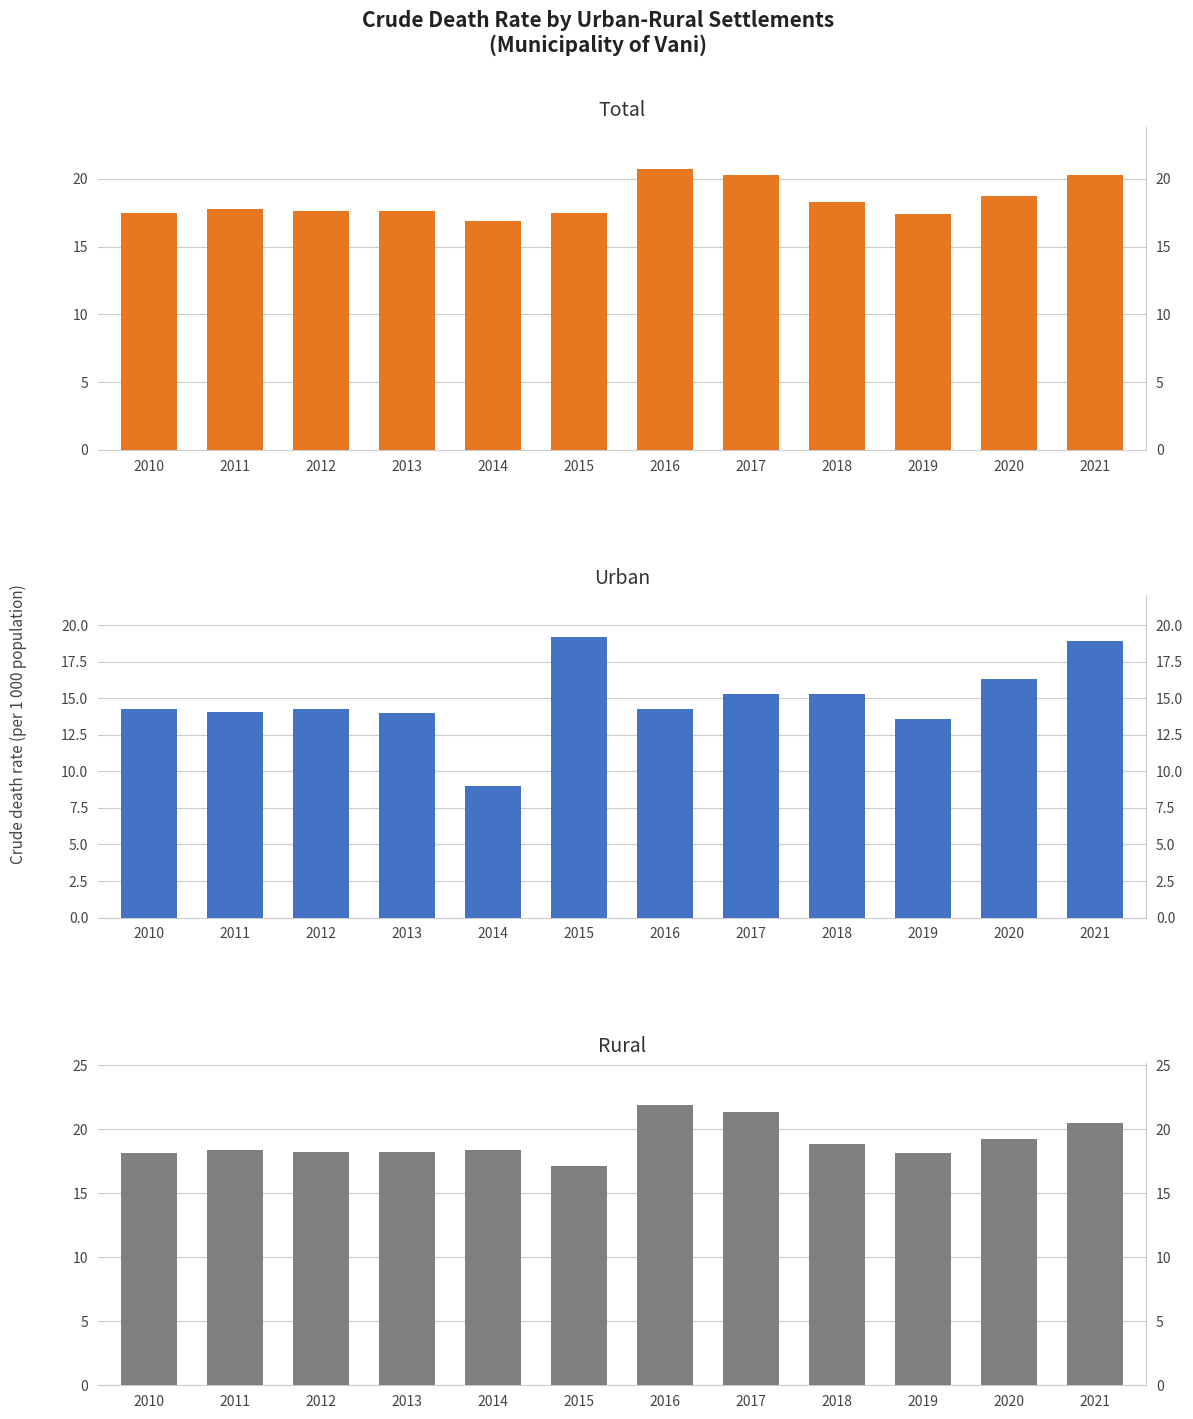

How many bars are there in total?

36